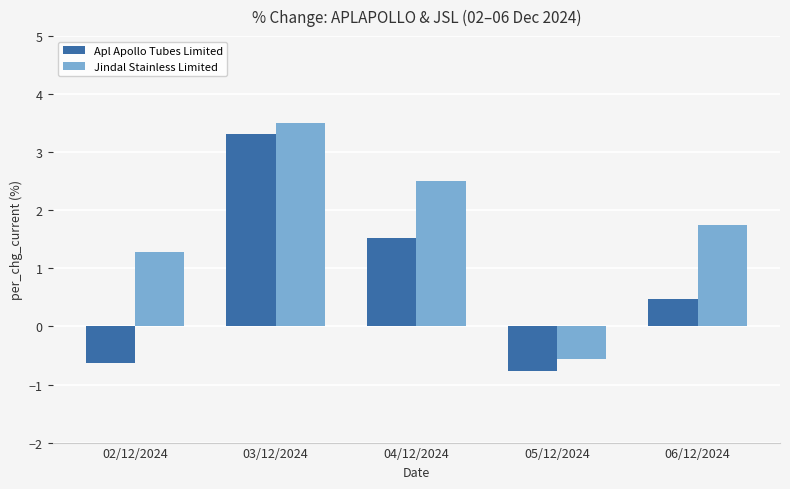

Is it true that Jindal Stainless Limited equals 2.3 at 03/12/2024?

False